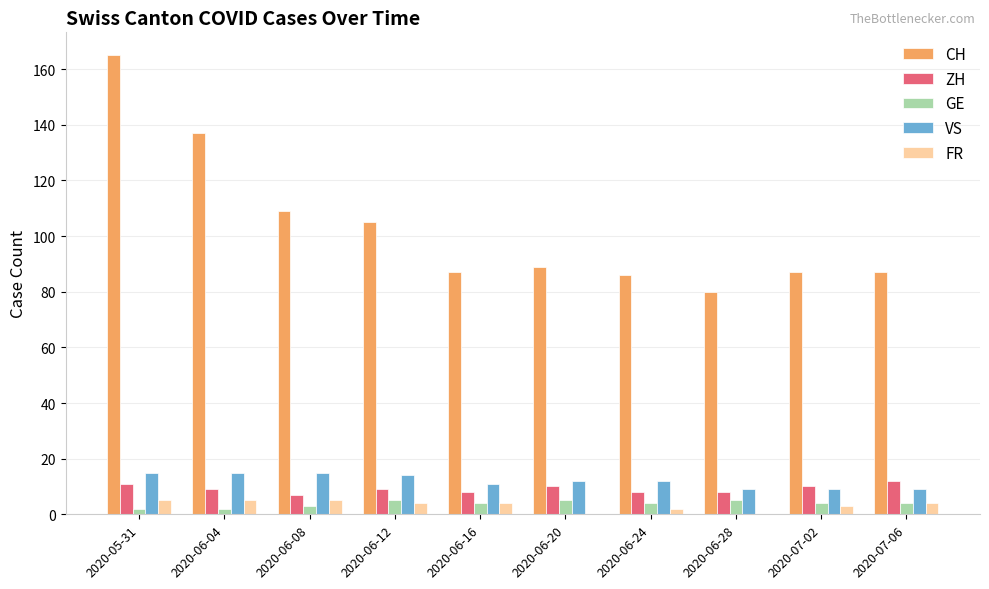

What value does the FR series have at 2020-06-04?

5